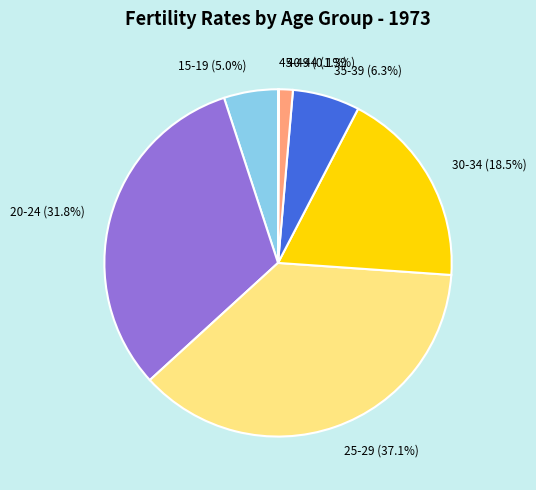

The 25-29 slice represents 37% of the pie. True or false?

True